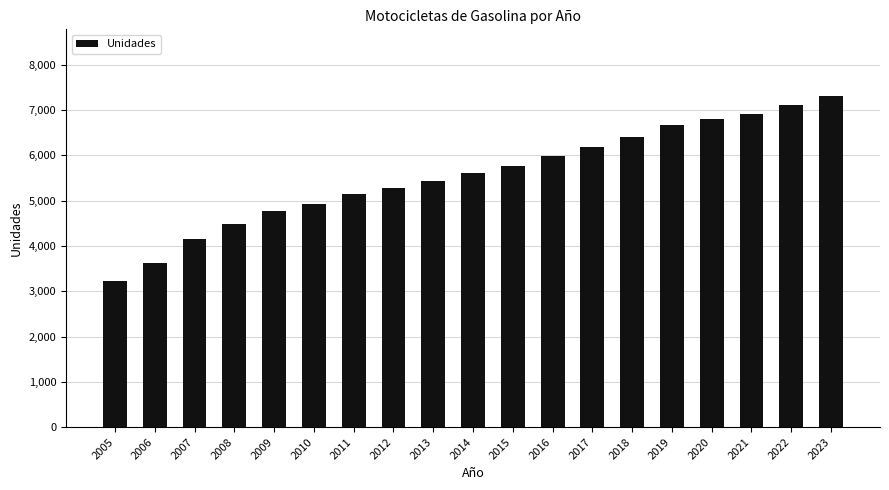

What is the difference between the second highest and second lowest values?

3489